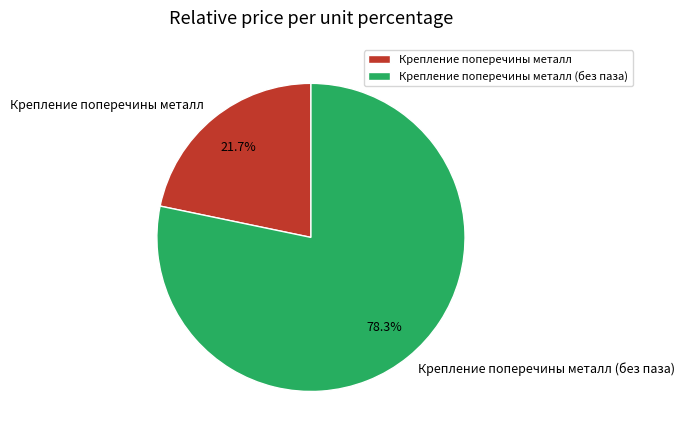

What percentage do Крепление поперечины металл (без паза) and Крепление поперечины металл together represent?

100.0%